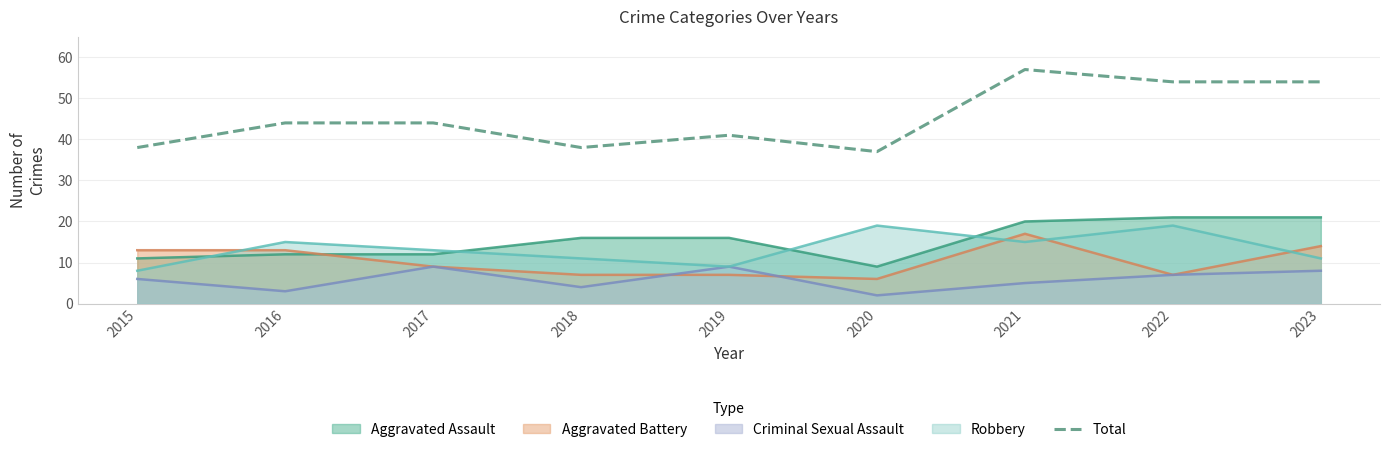

Approximately how many times larger is the value at 2017 compared to 2023?

0.8